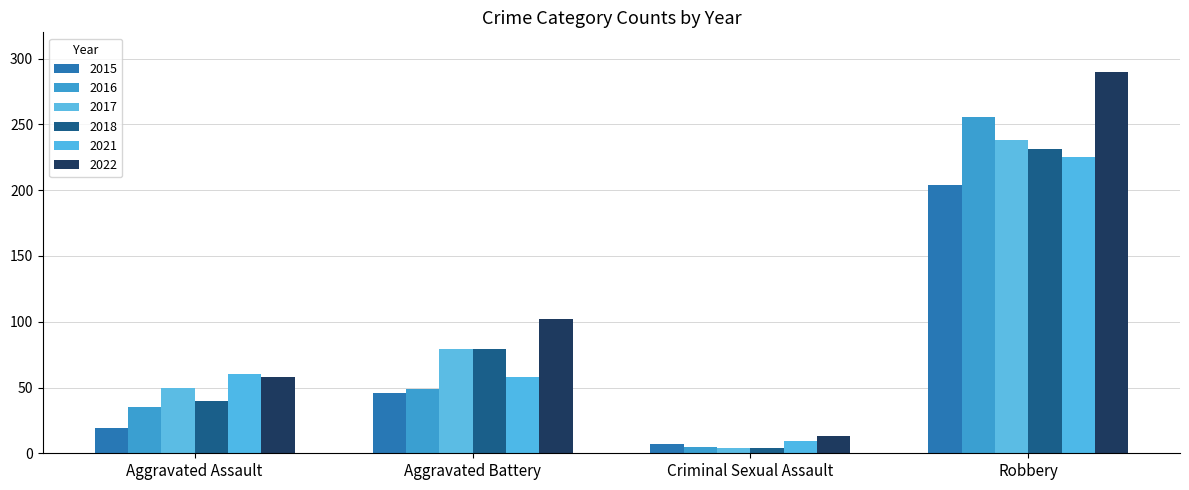

What are all the series names shown in the legend?

2015, 2016, 2017, 2018, 2021, 2022